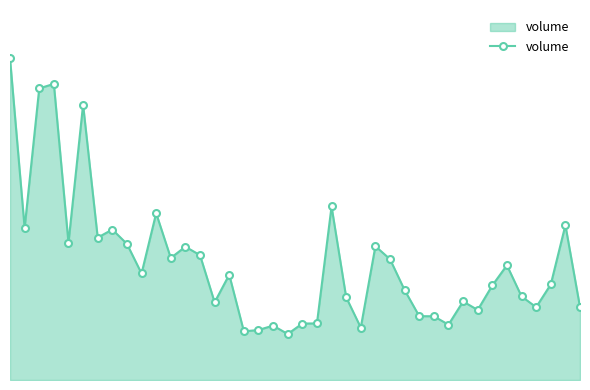

How many points are higher than both their immediate neighbors (excluding endpoints)?

12